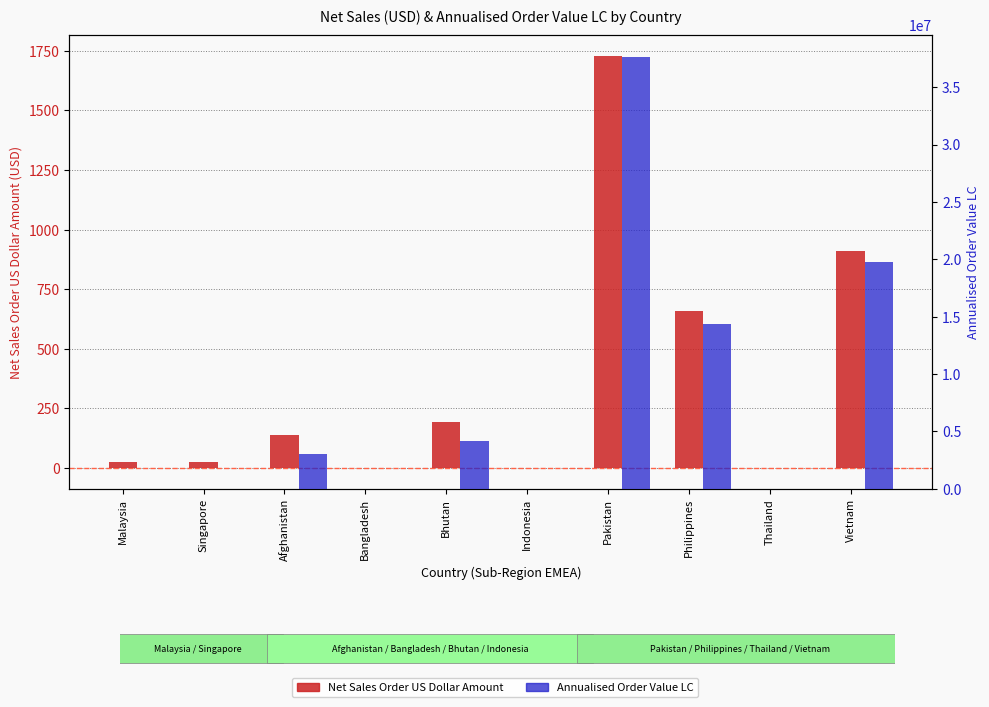

What is the difference between the second highest and second lowest values in the Net Sales Order US Dollar Amount series?

908.9